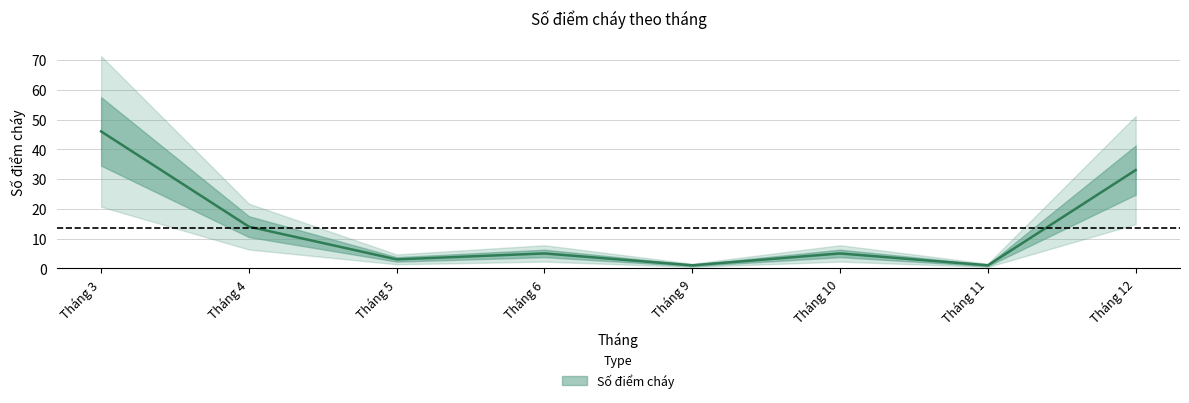

Where is the first local minimum?

Tháng 5